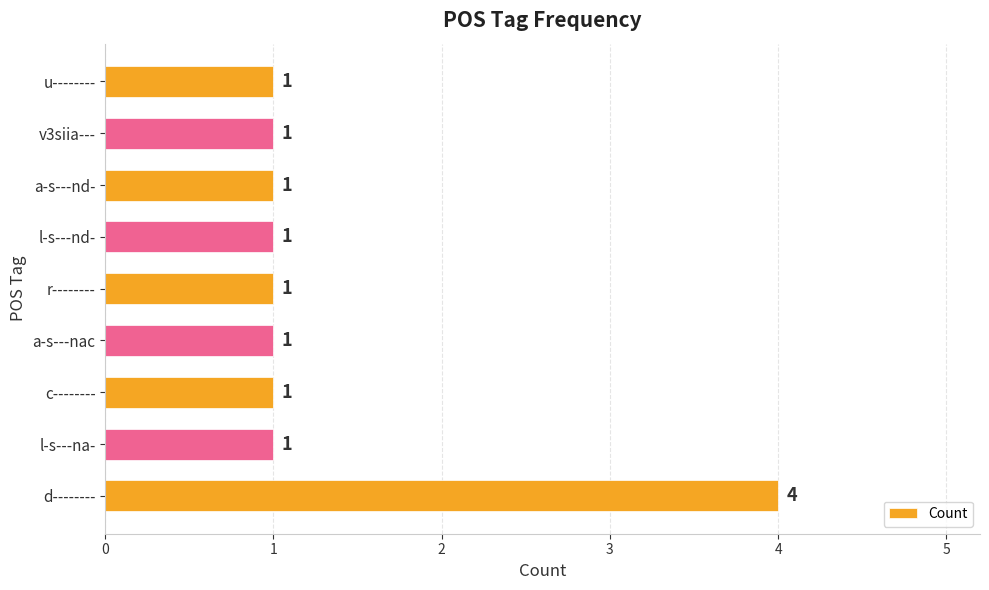

Approximately how many times larger is the value at r-------- compared to a-s---nd-?

1.0